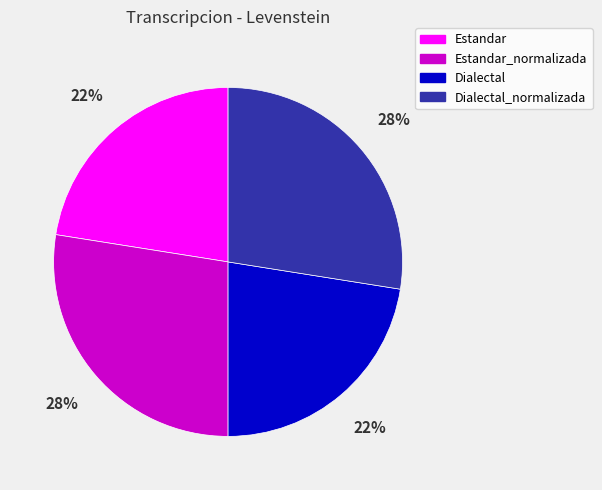

Does any single category account for the majority?

No